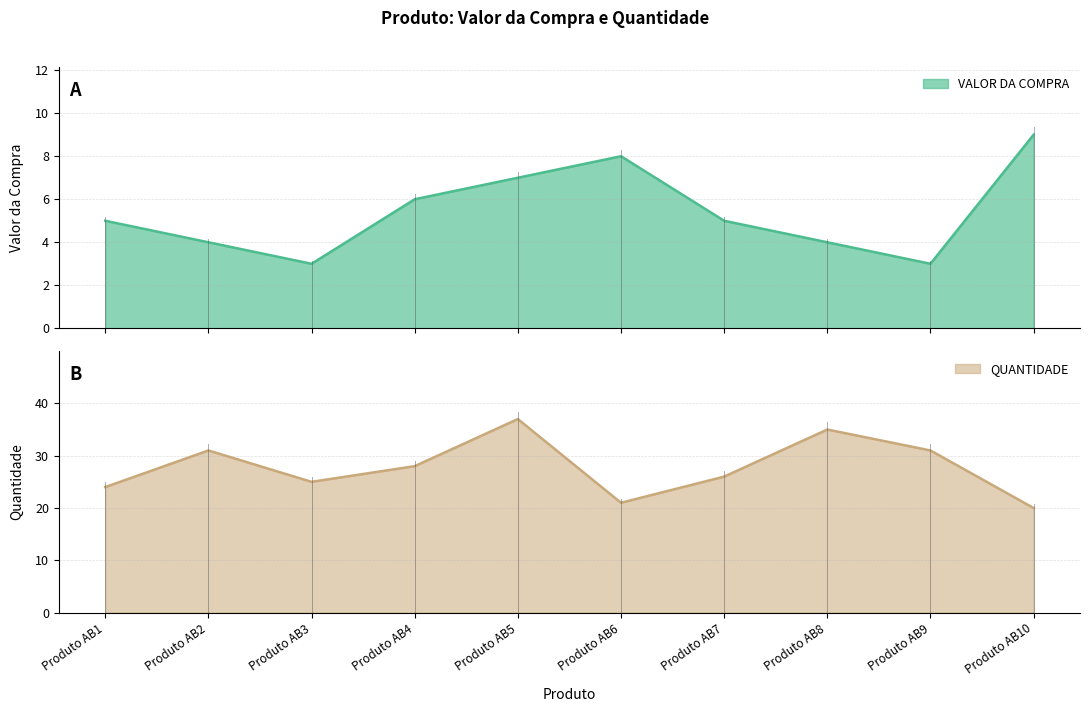

List the labels in order of QUANTIDADE value, smallest first.

Produto AB10, Produto AB6, Produto AB1, Produto AB3, Produto AB7, Produto AB4, Produto AB2, Produto AB9, Produto AB8, Produto AB5